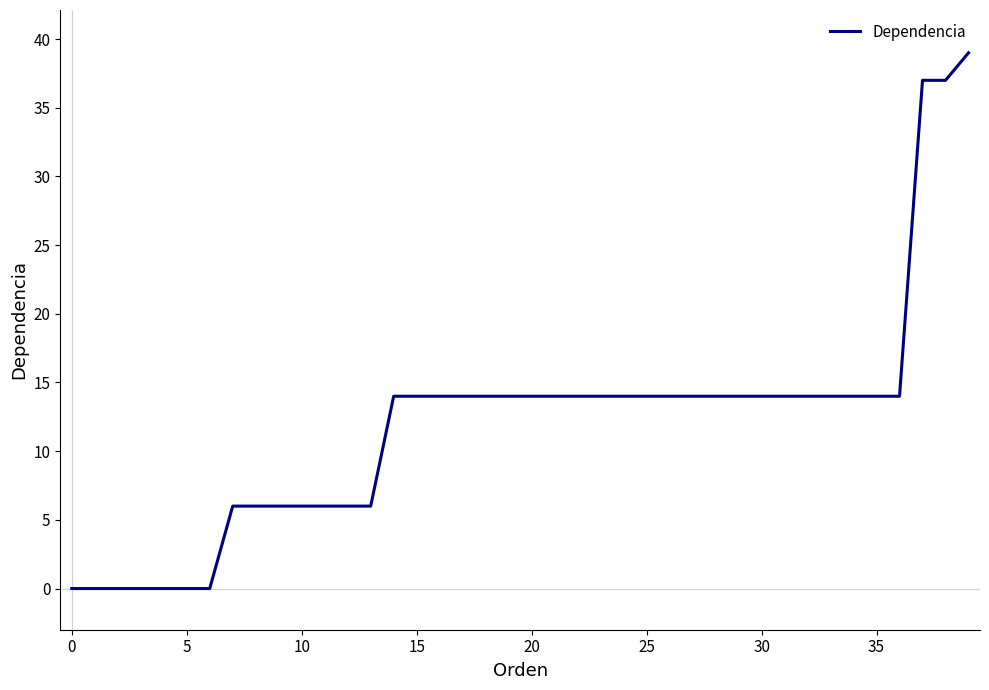

What is the greatest value displayed?

39